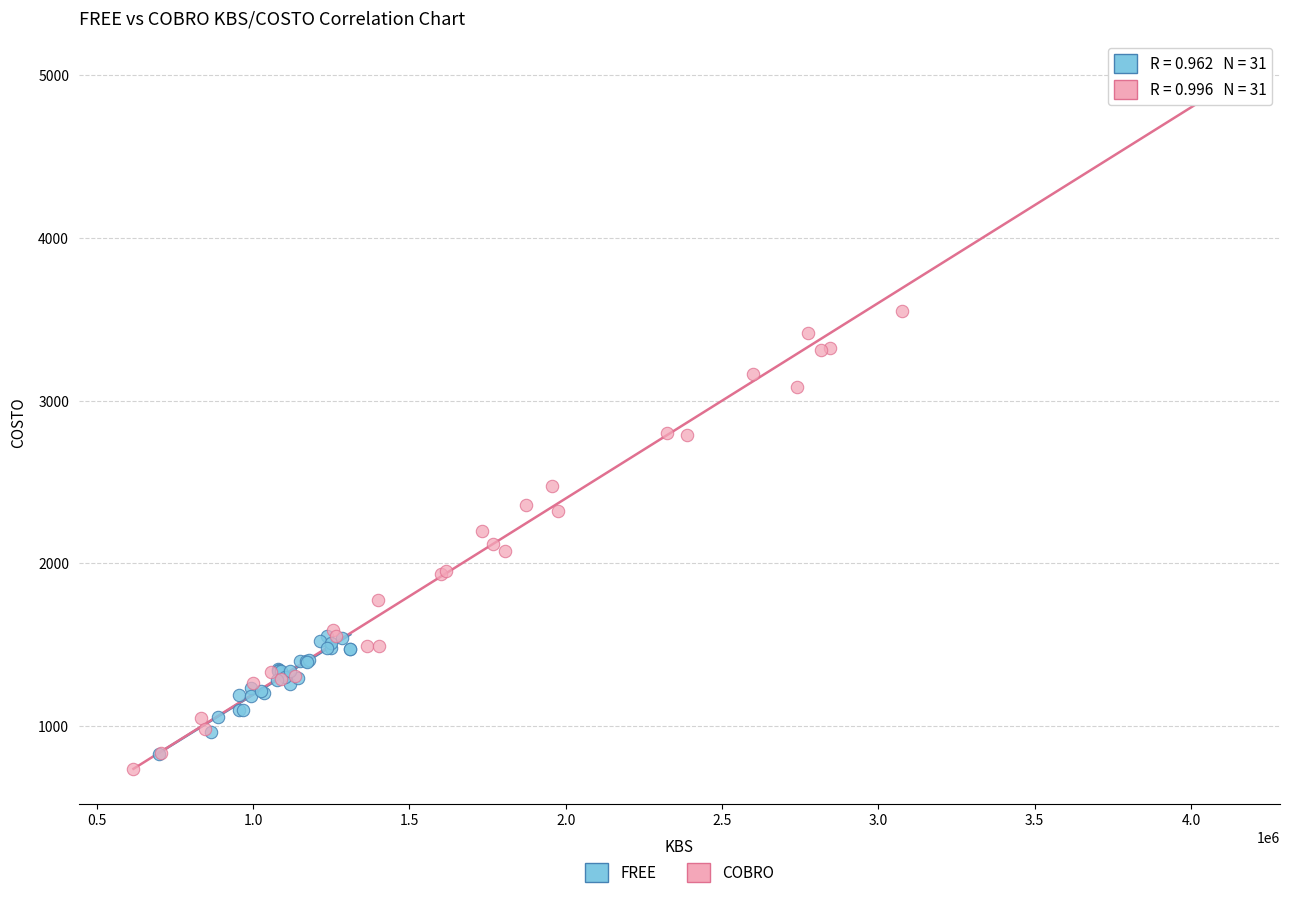

Which series has the widest spread of Y values?

COBRO